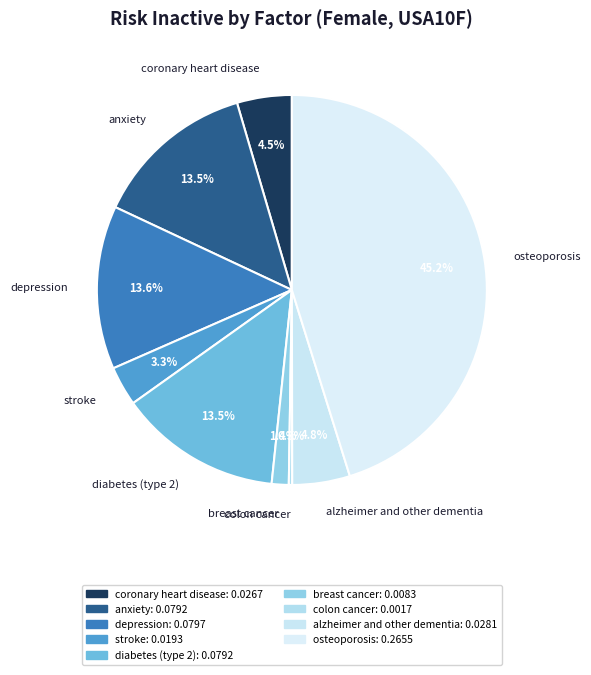

To the nearest percent, what is the difference between the breast cancer and colon cancer slice percentages?

1%